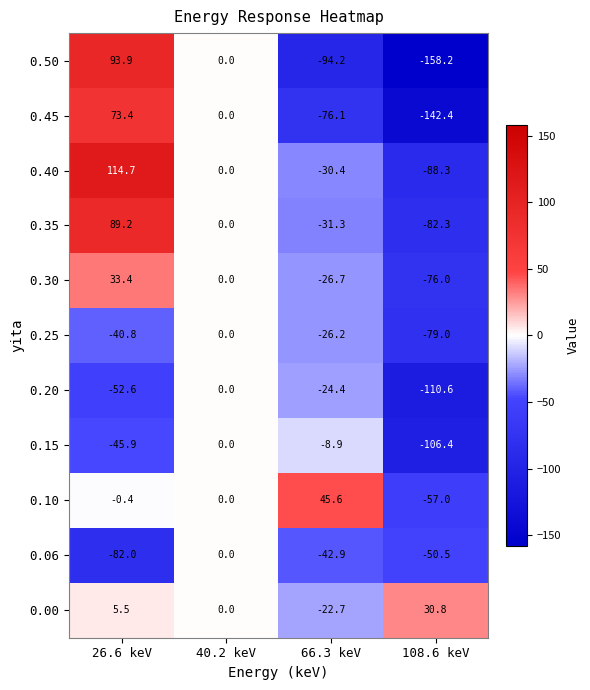

At which category is the sum across all series the highest?

26.6 keV